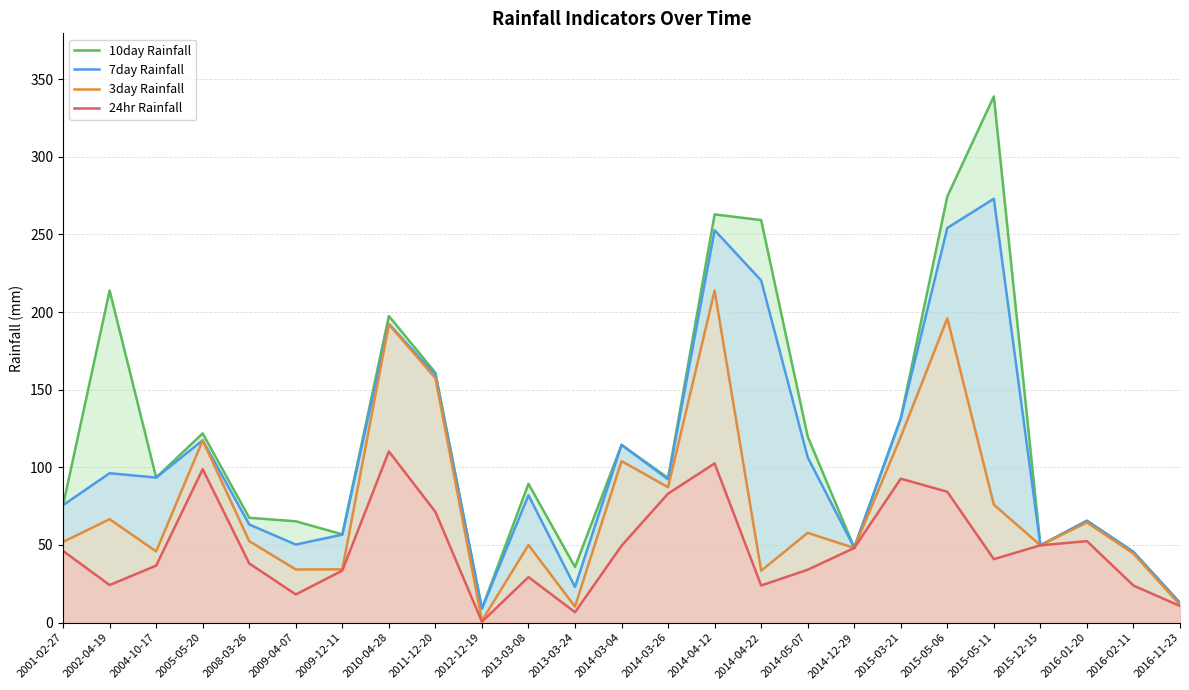

True or false: 24hr Rainfall and 3day Rainfall cross at least once.

False